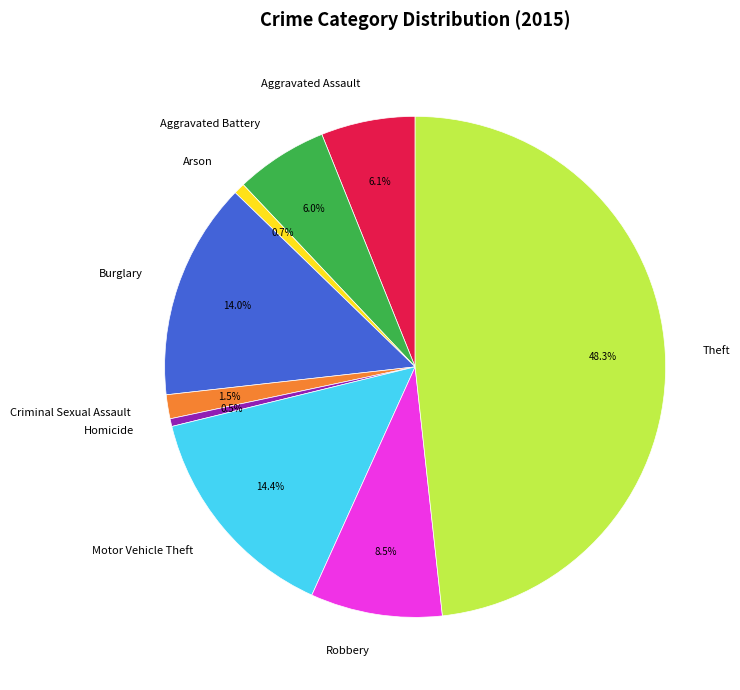

To the nearest percent, what is the average slice percentage?

11%